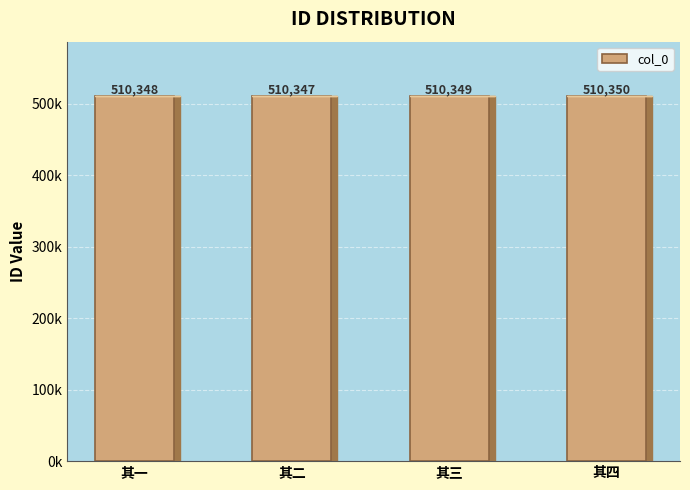

At which category does the chart reach its peak across all series?

其四